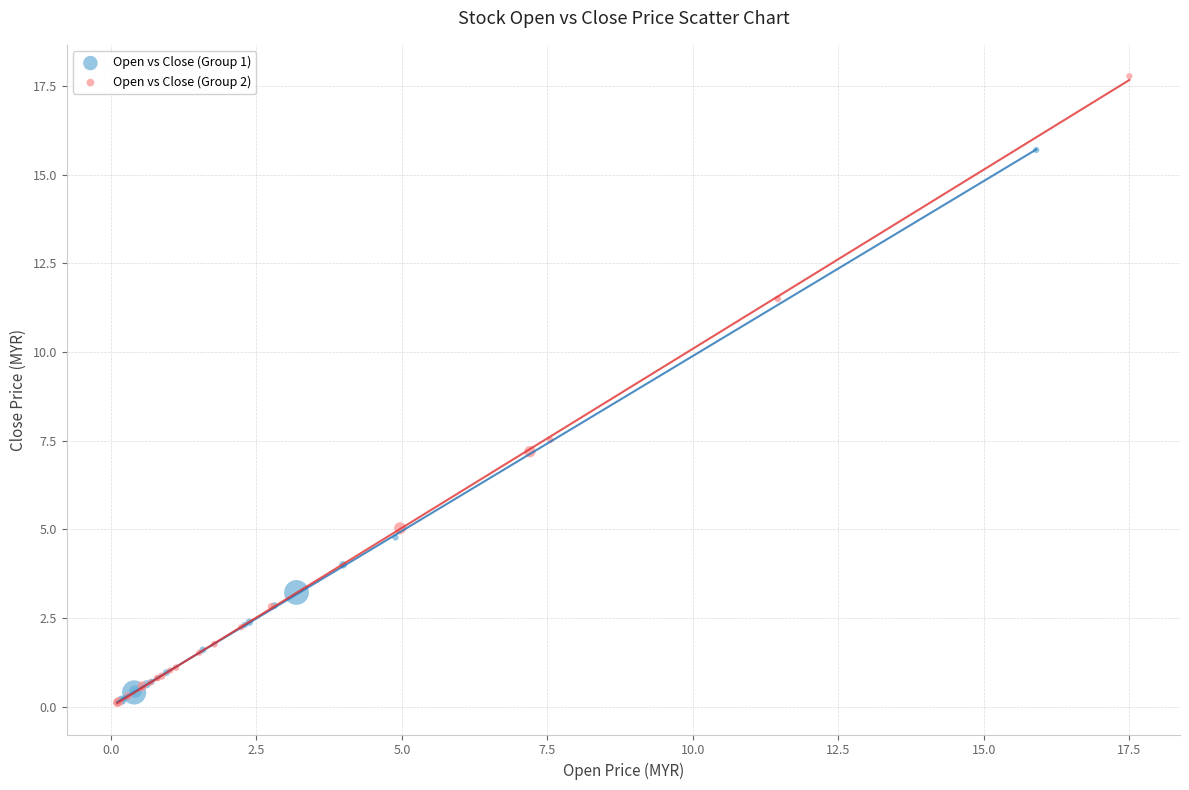

Which series has the widest spread of Y values?

Open vs Close (Group 2)